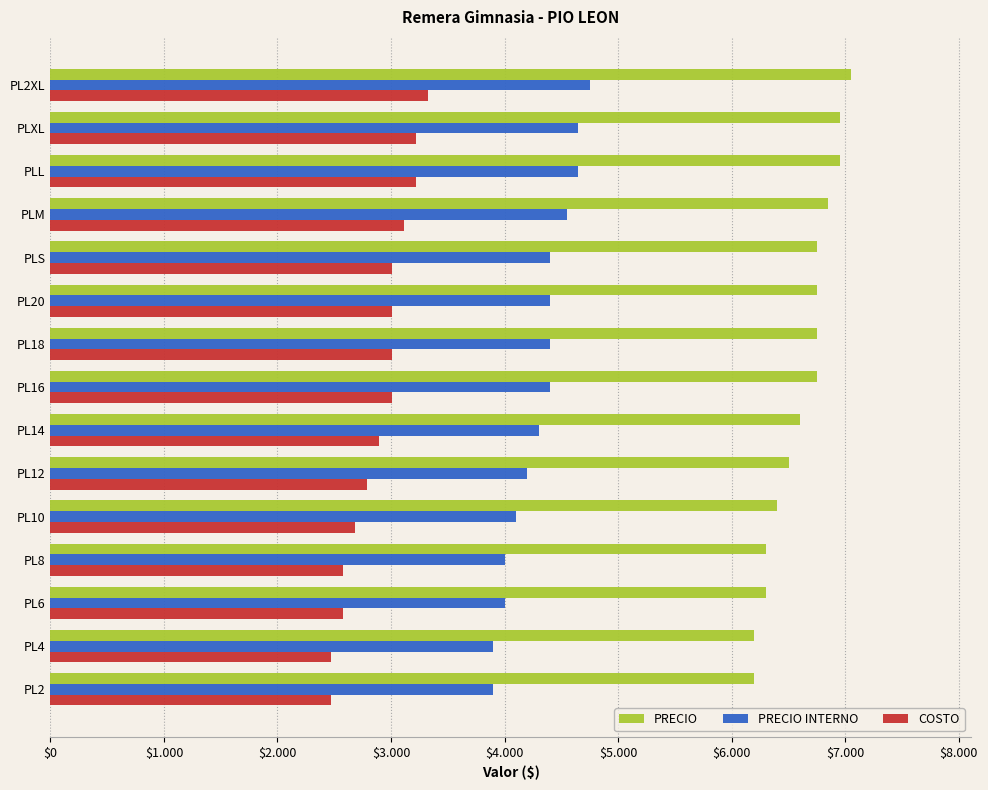

What is the difference between the second highest and second lowest values in the COSTO series?

743.7